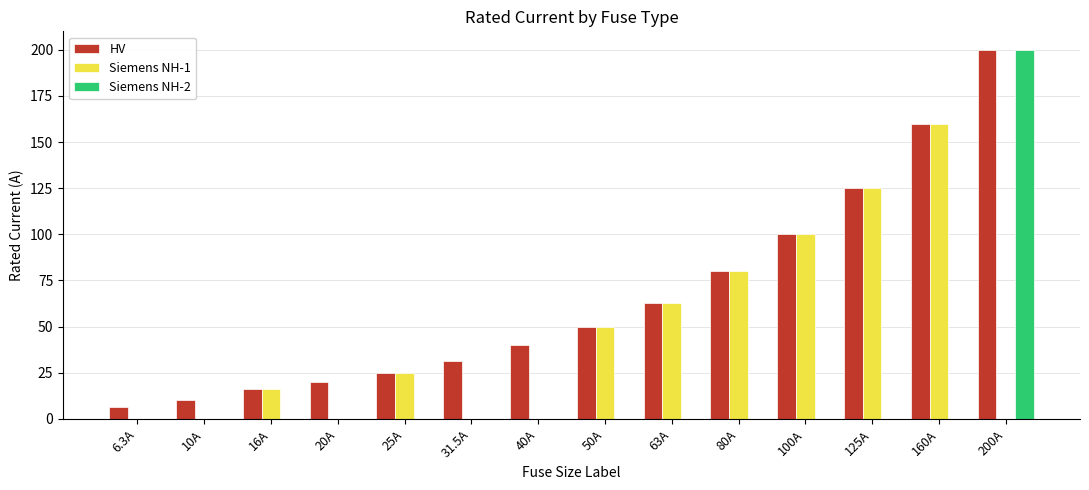

What is the difference between the HV values at 25A and 20A?

5.0